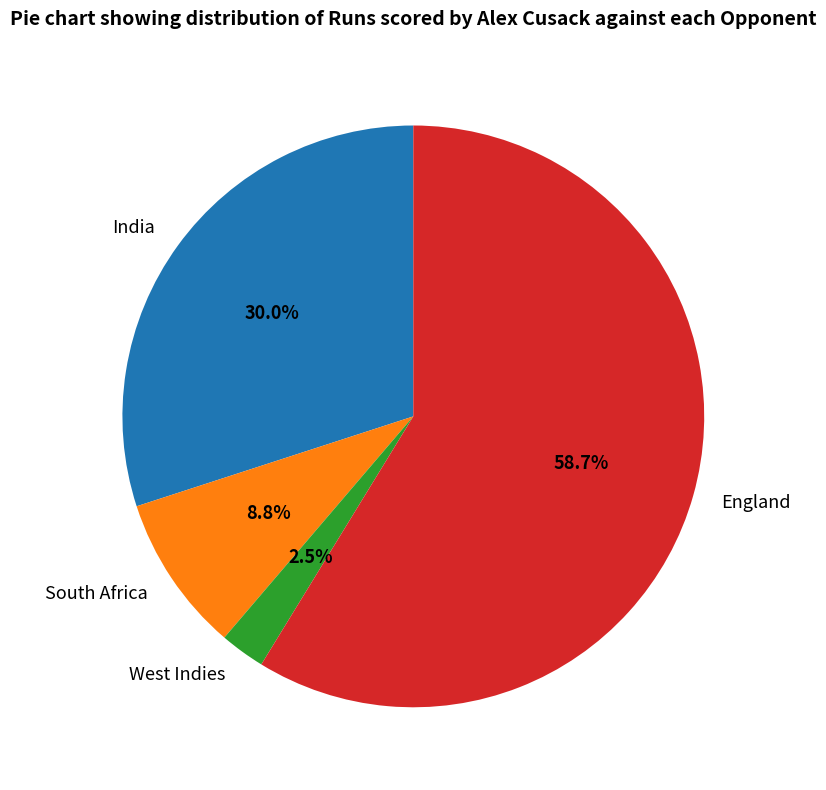

Which category has the biggest portion of the pie?

England